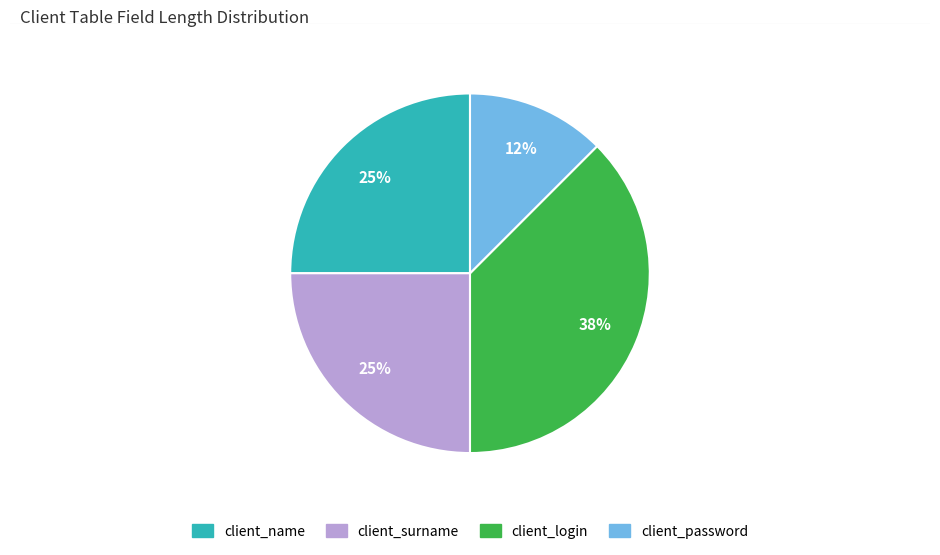

Does client_surname represent more than half of the total?

No